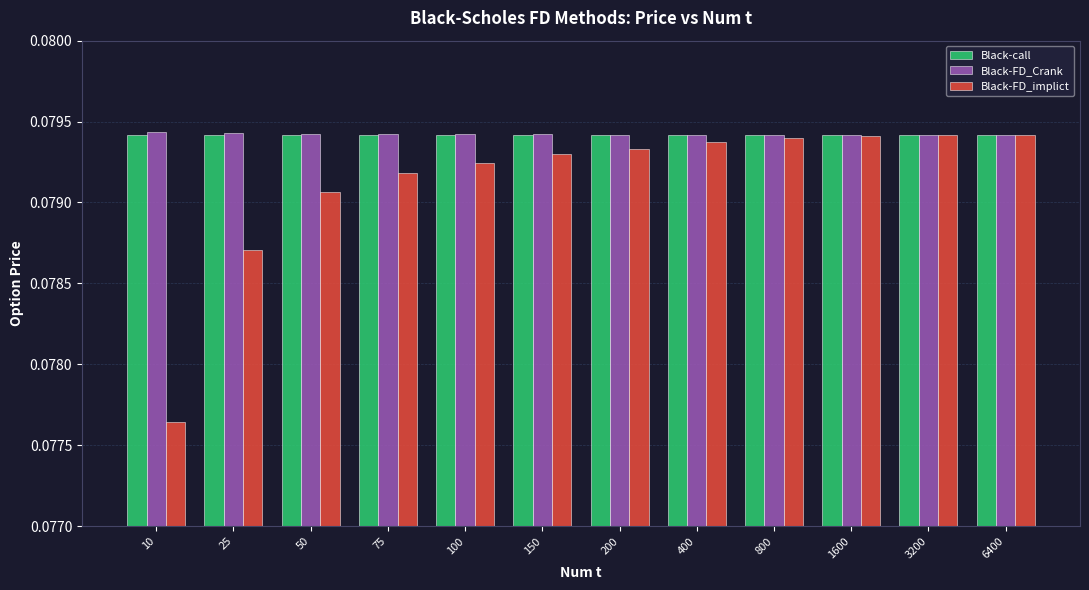

At which category does the chart reach its minimum across all series?

10